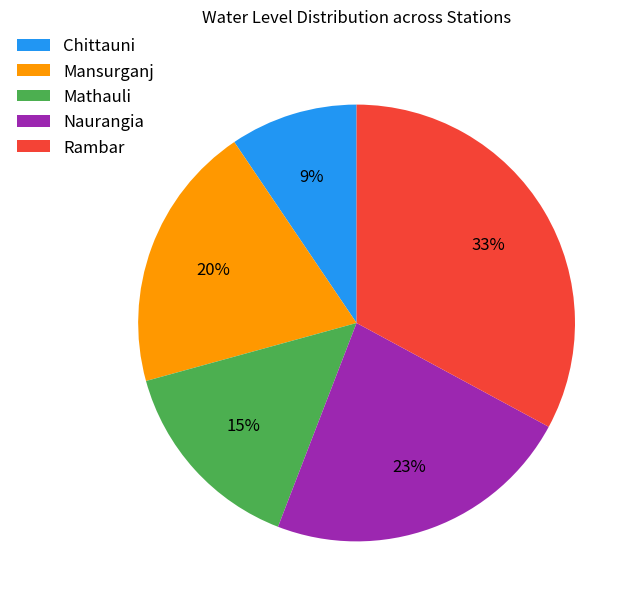

To the nearest percent, what is the difference between the Rambar and Mansurganj slice percentages?

13%